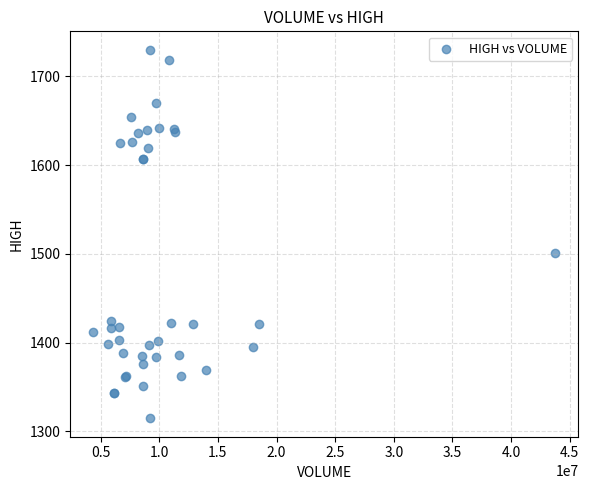

What Y value in the scatter plot is closest to 1522?

1500.9